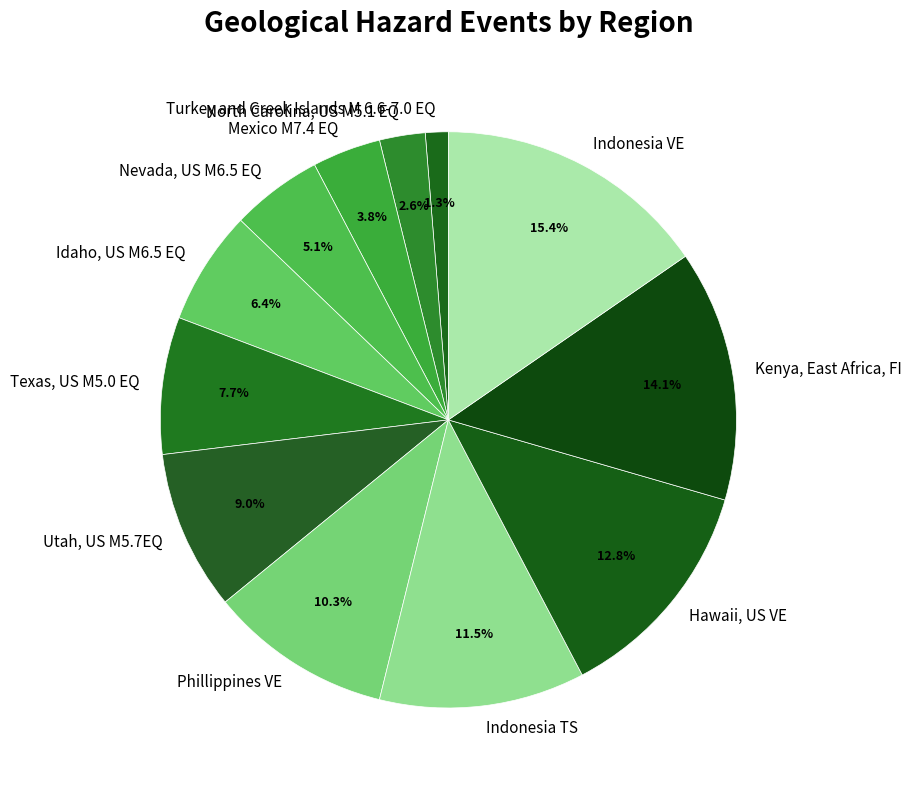

Rank the categories by value from highest to lowest.

Indonesia VE, Kenya, East Africa, FI, Hawaii, US VE, Indonesia TS, Phillippines VE, Utah, US M5.7EQ, Texas, US M5.0 EQ, Idaho, US M6.5 EQ, Nevada, US M6.5 EQ, Mexico M7.4 EQ, North Carolina, US M5.1 EQ, Turkey and Greek Islands M 6.6-7.0 EQ